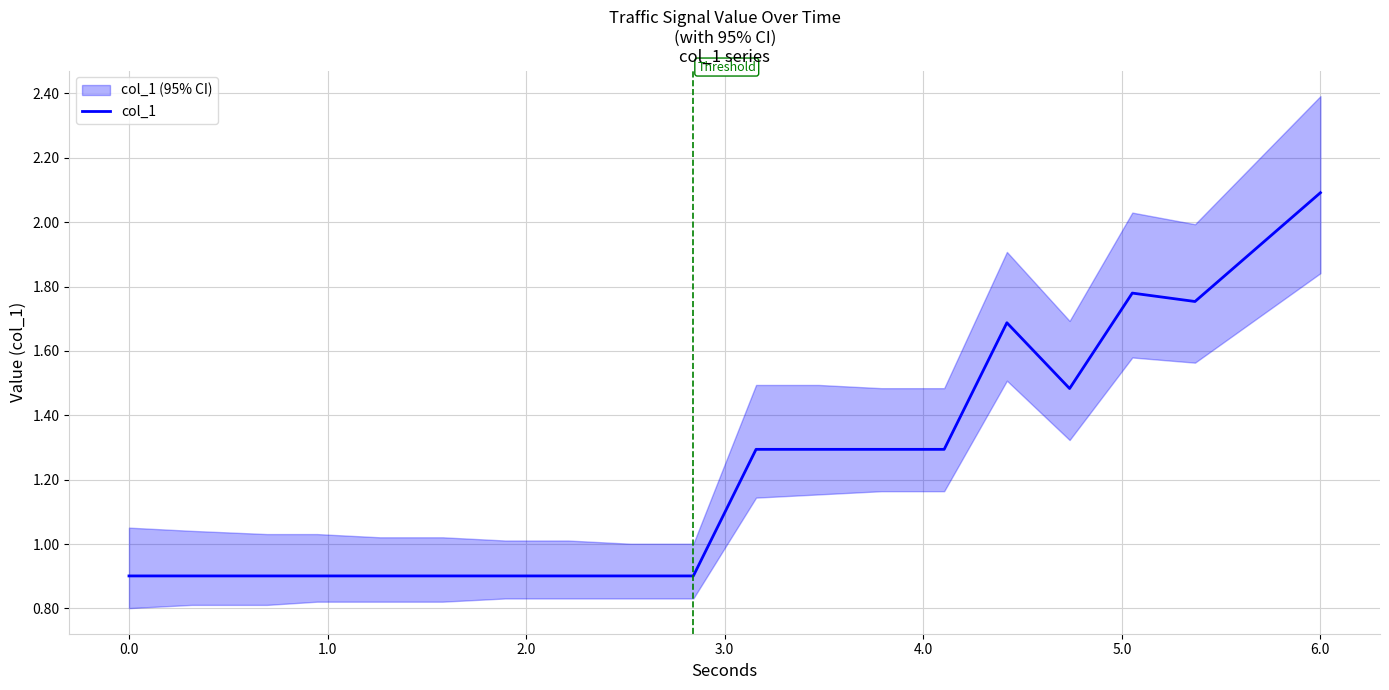

What is the maximum value shown in the chart?

2.1